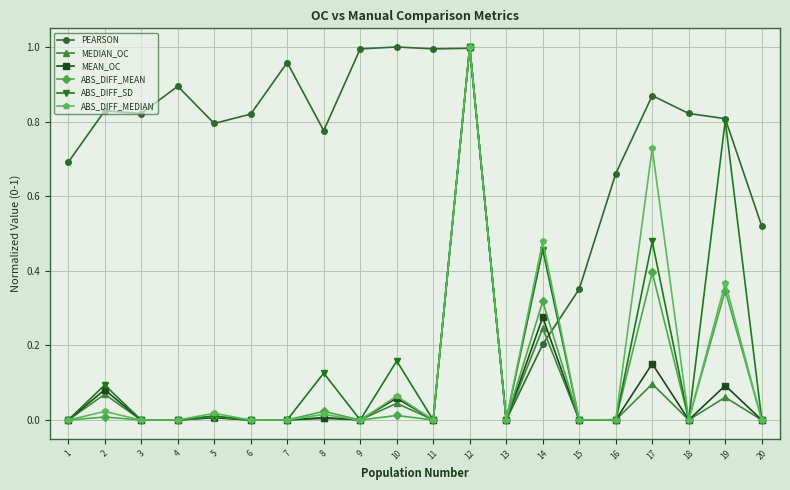

How many lines are shown in the chart?

6